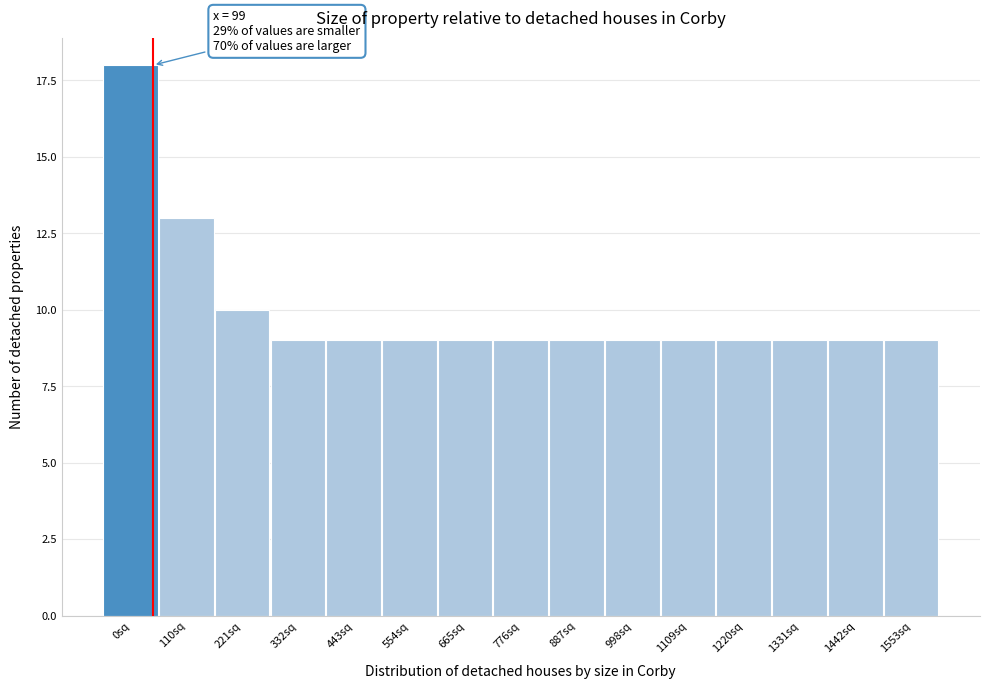

Reading left to right, list all the values displayed in this chart.

0sq=18	110sq=13	221sq=10	332sq=9	443sq=9	554sq=9	665sq=9	776sq=9	887sq=9	998sq=9	1109sq=9	1220sq=9	1331sq=9	1442sq=9	1553sq=9